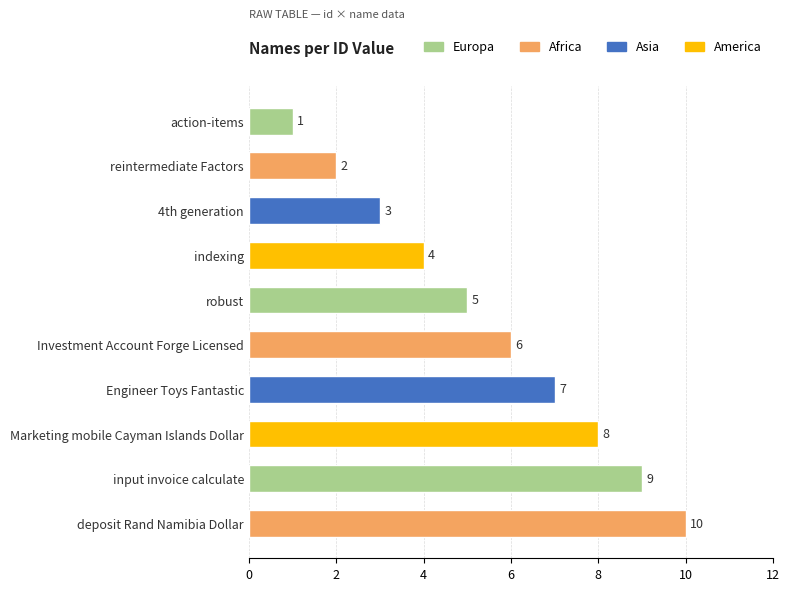

What is the smallest value displayed?

1